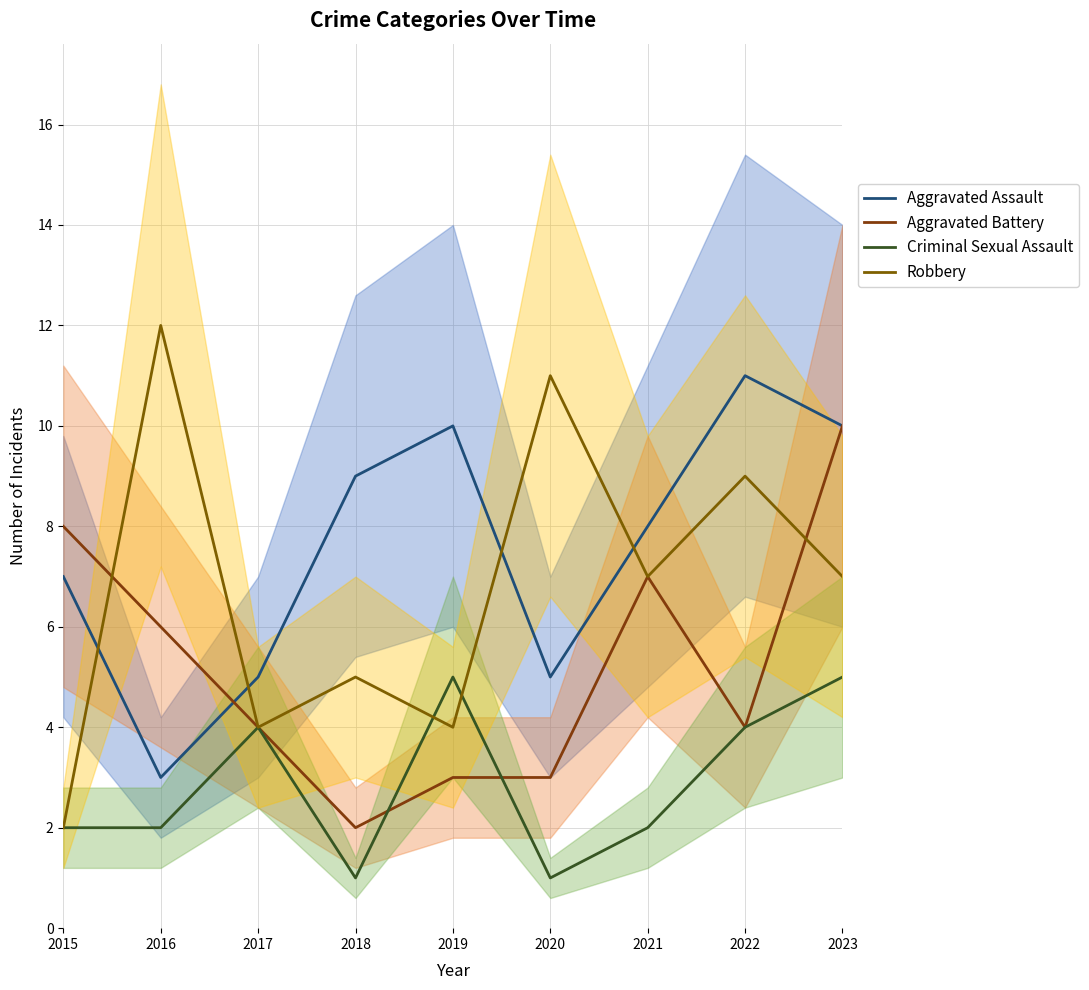

Between 2019 and 2022, which series saw the biggest shift?

Robbery